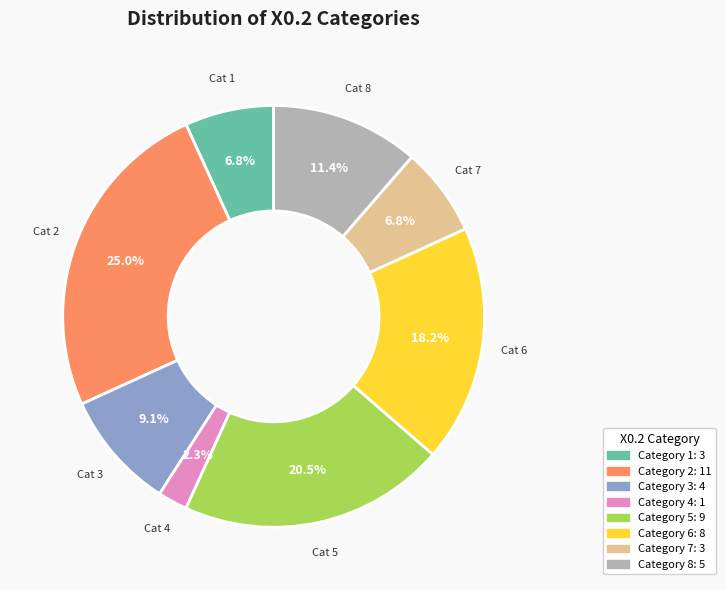

Is there any slice that represents more than half of the pie?

No